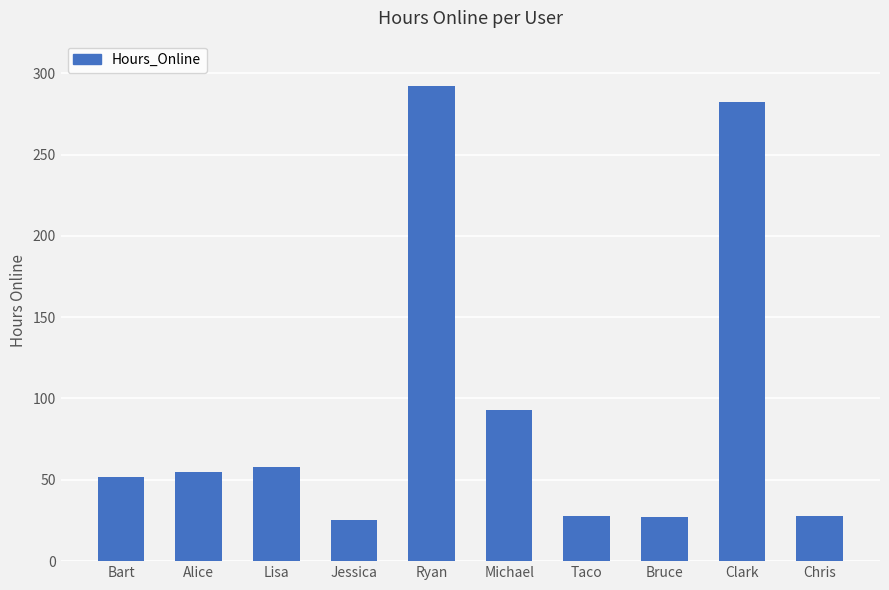

What is the change in value from Bart to Michael?

+41